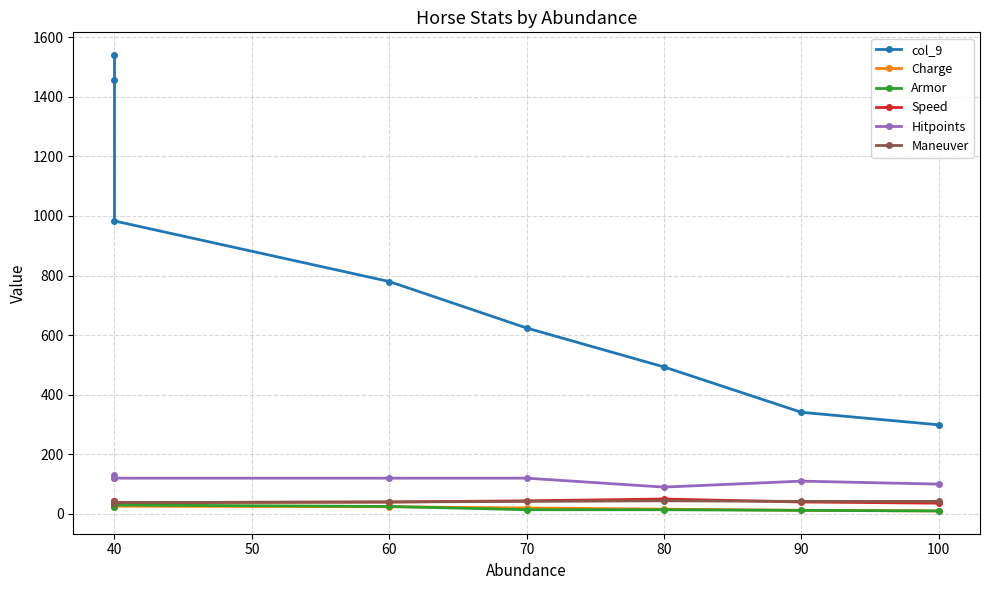

What is the sum of all Hitpoints values?

910.0